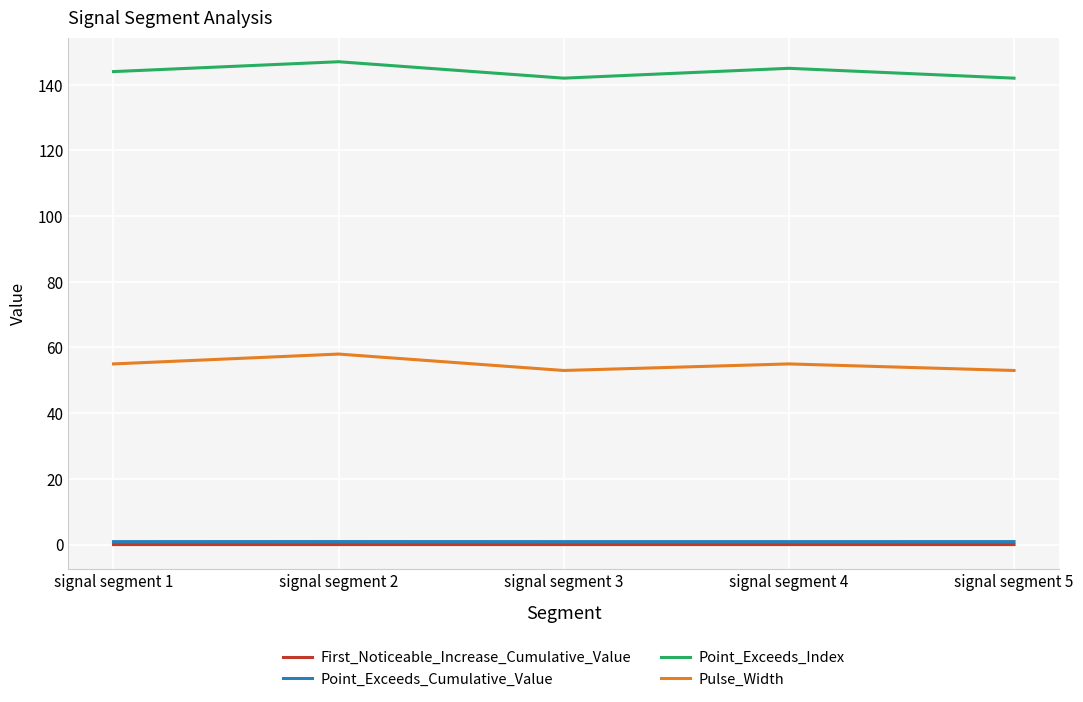

What is the greatest value displayed?

147.0